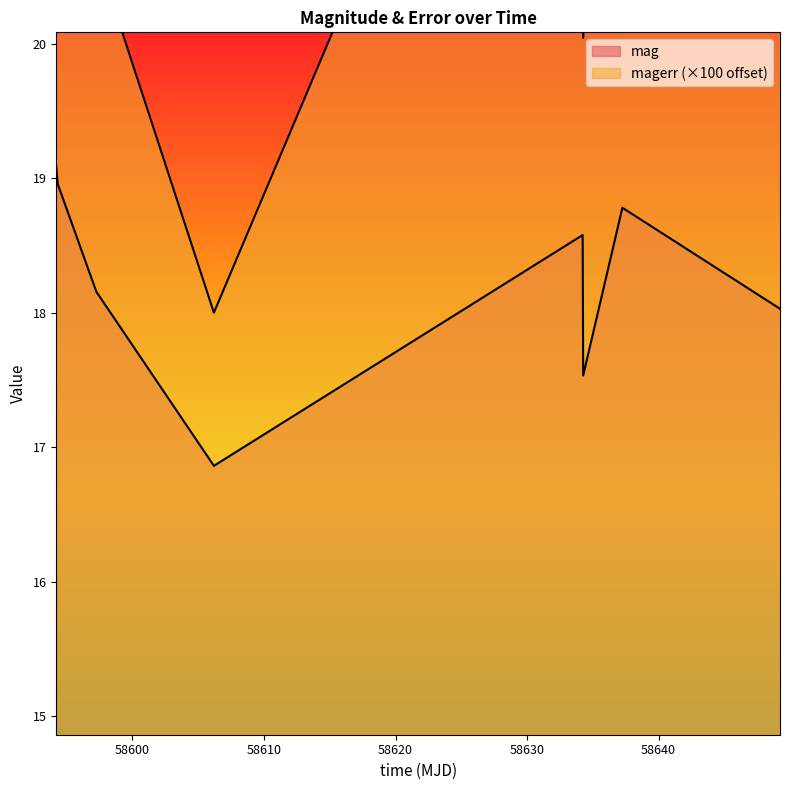

Which series has the largest range (max minus min)?

magerr